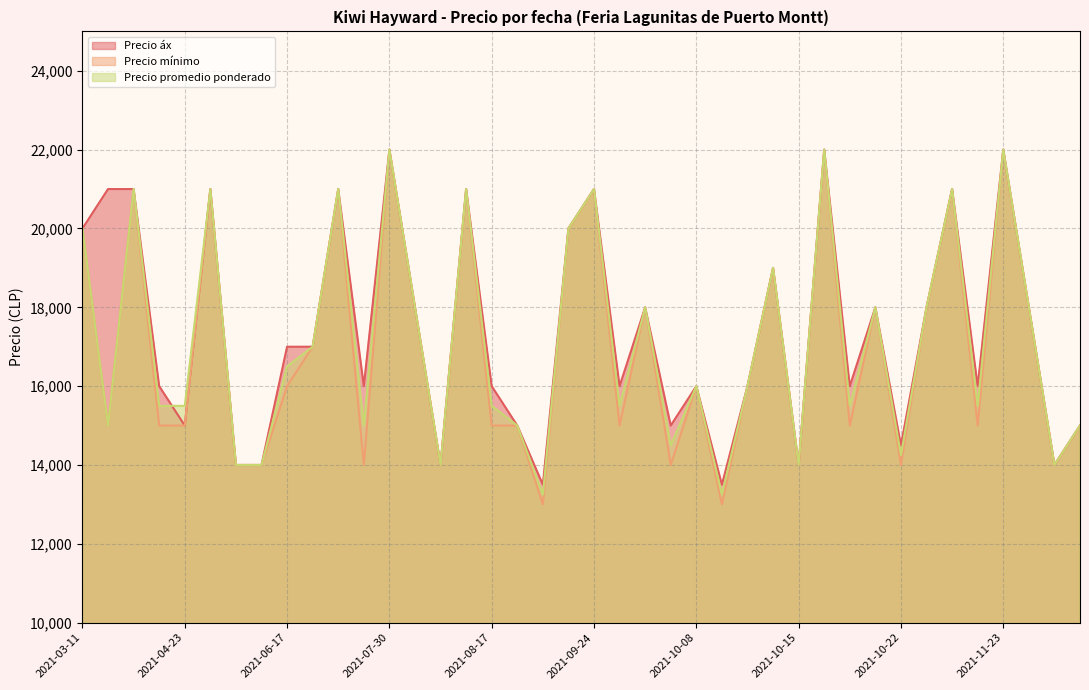

True or false: Precio mínimo and Precio áx intersect in this chart.

False